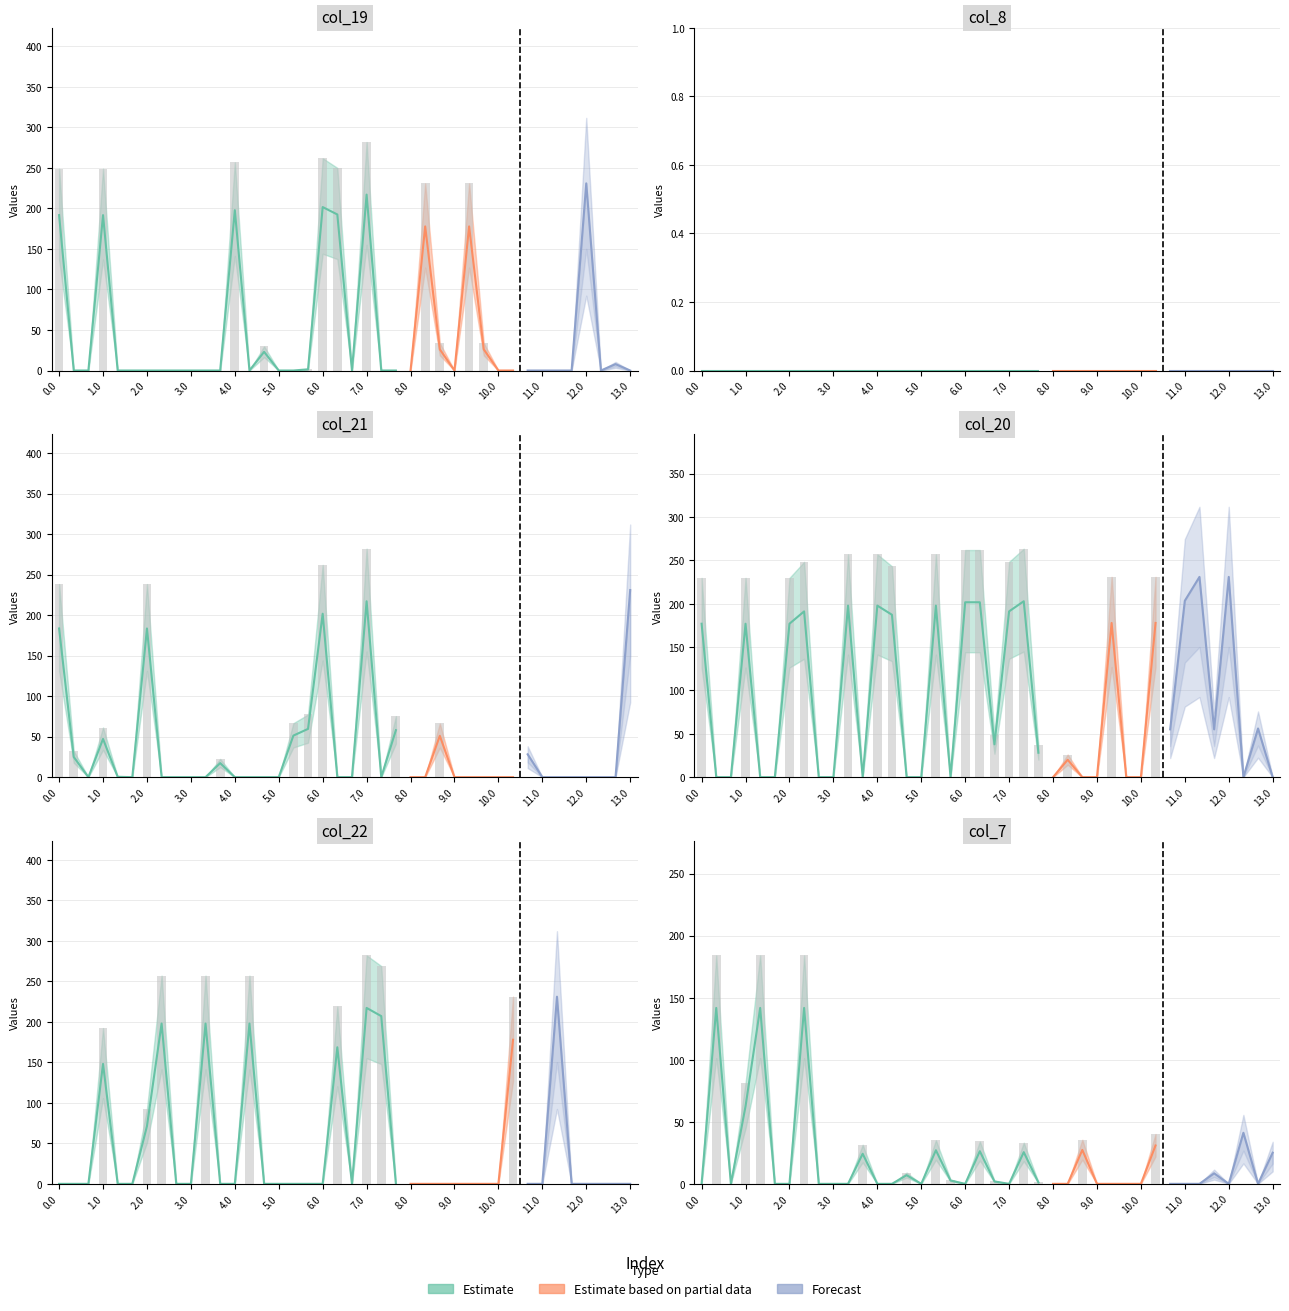

Which series has the widest spread of values?

col_19